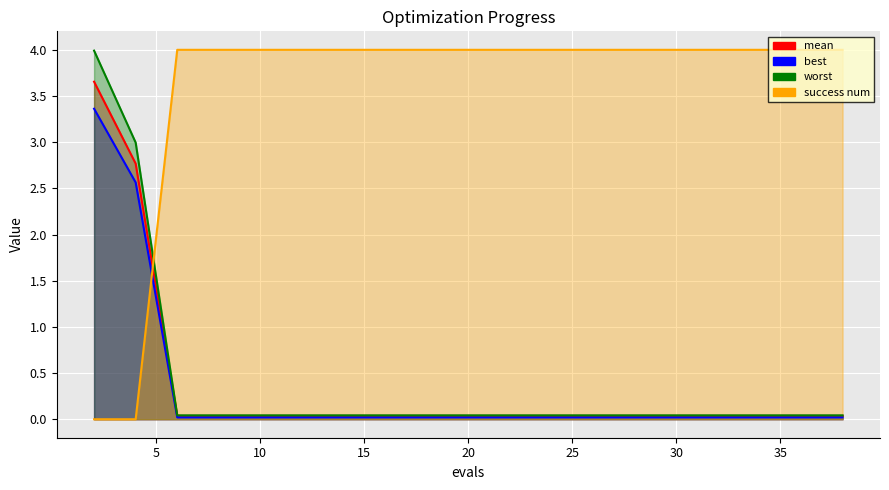

Which series has the widest spread of values?

success num